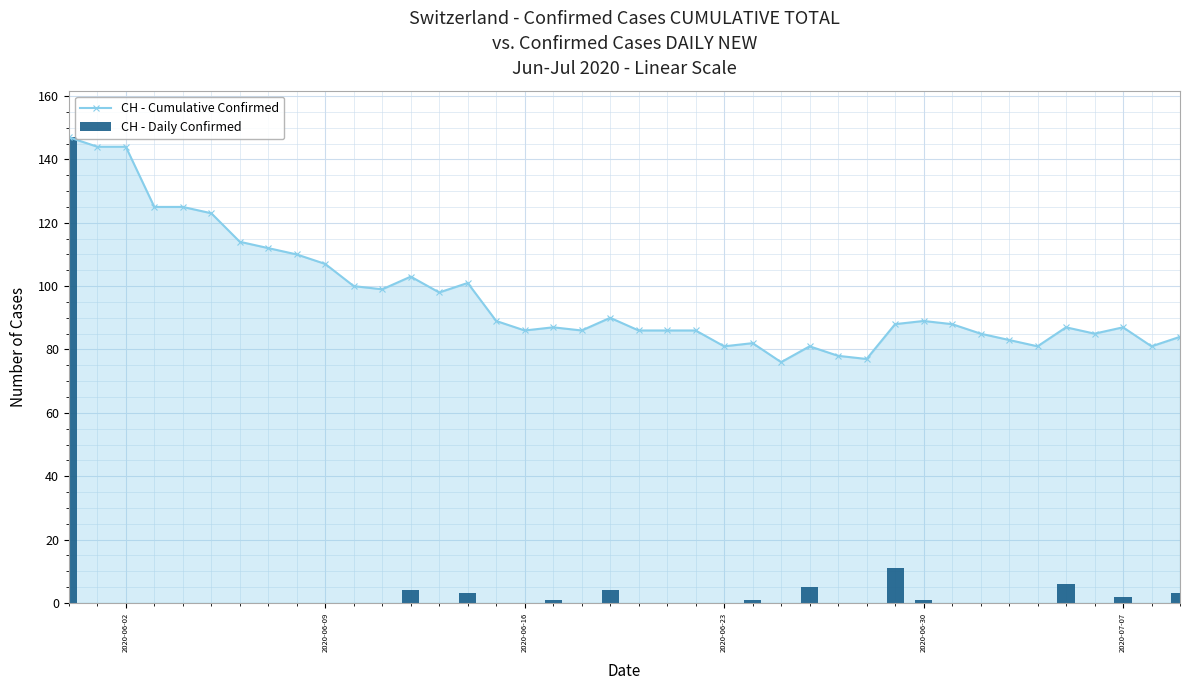

What are all the series names shown in the legend?

CH - Cumulative Confirmed, CH - Daily Confirmed